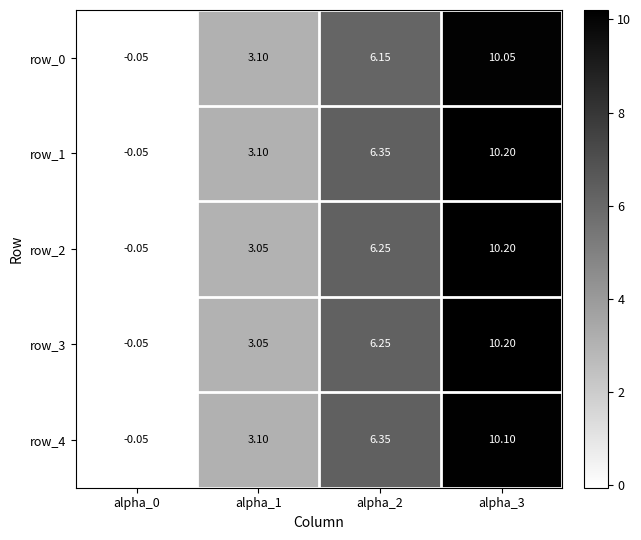

What is the sum of all row_1 values?

19.6